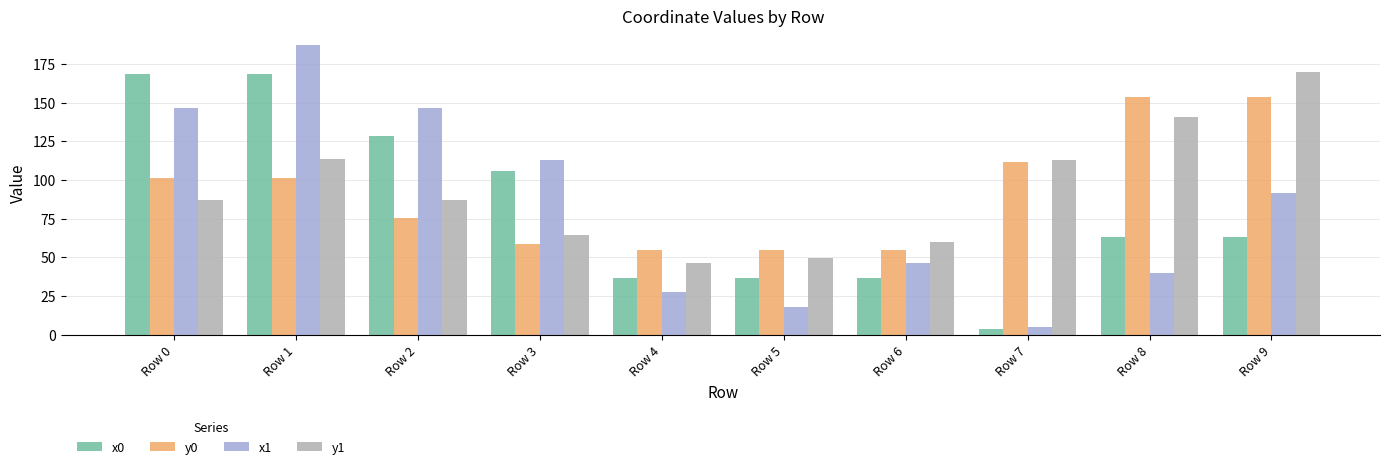

What is the spread (max minus min) of values at Row 3?

54.1